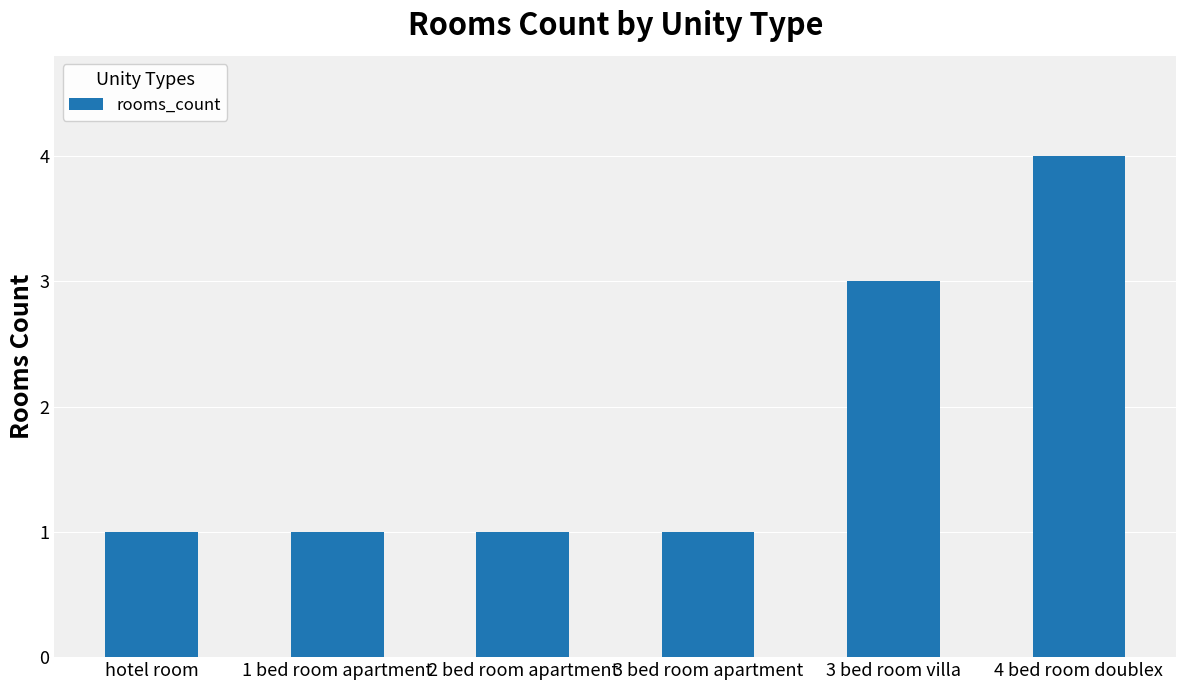

Read the value at 2 bed room apartment.

1